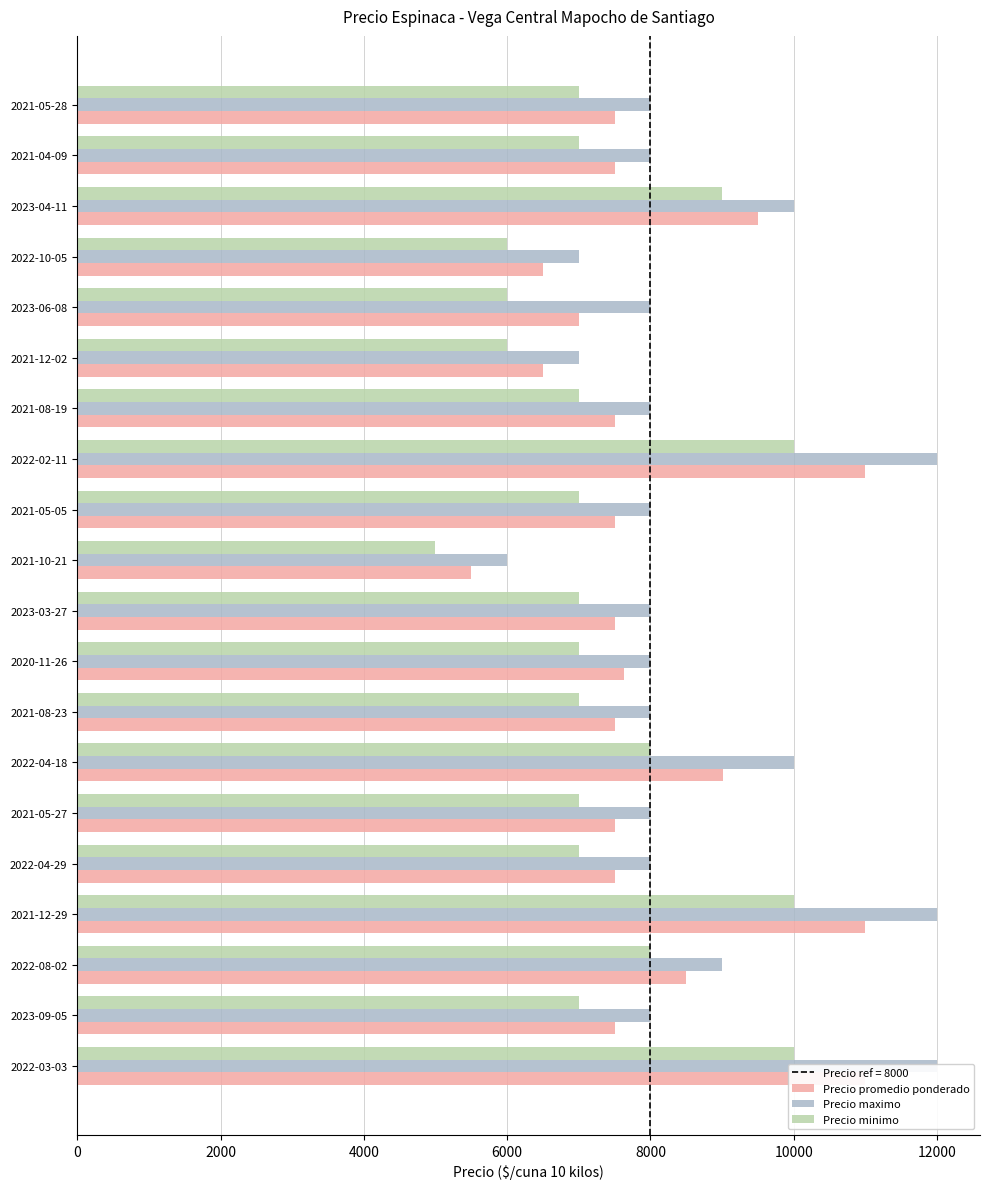

What is the average value of the Precio promedio ponderado series?

8032